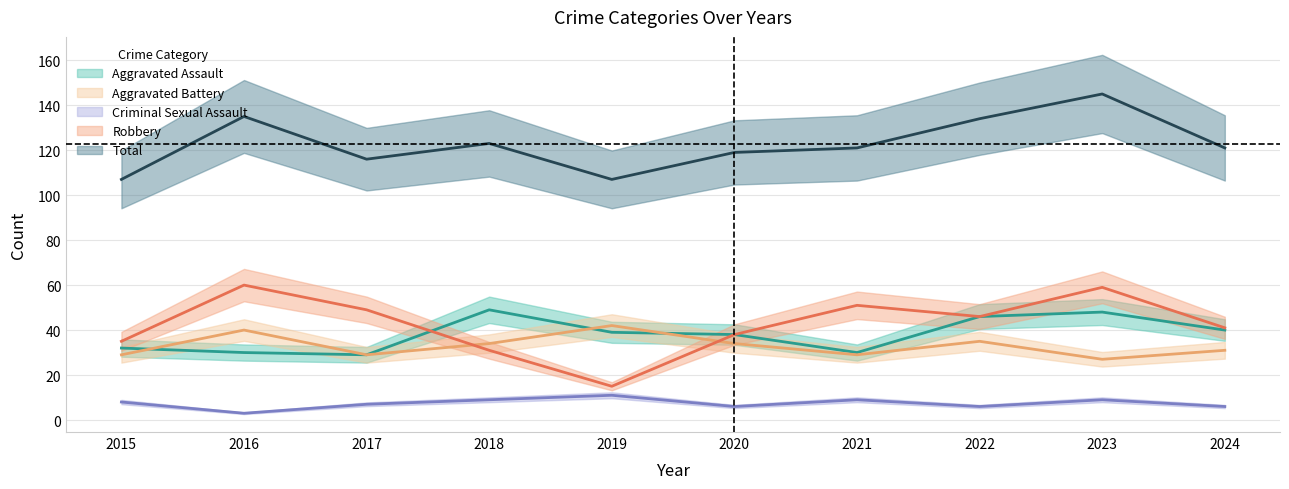

What is the total value across all series at 2022?

267